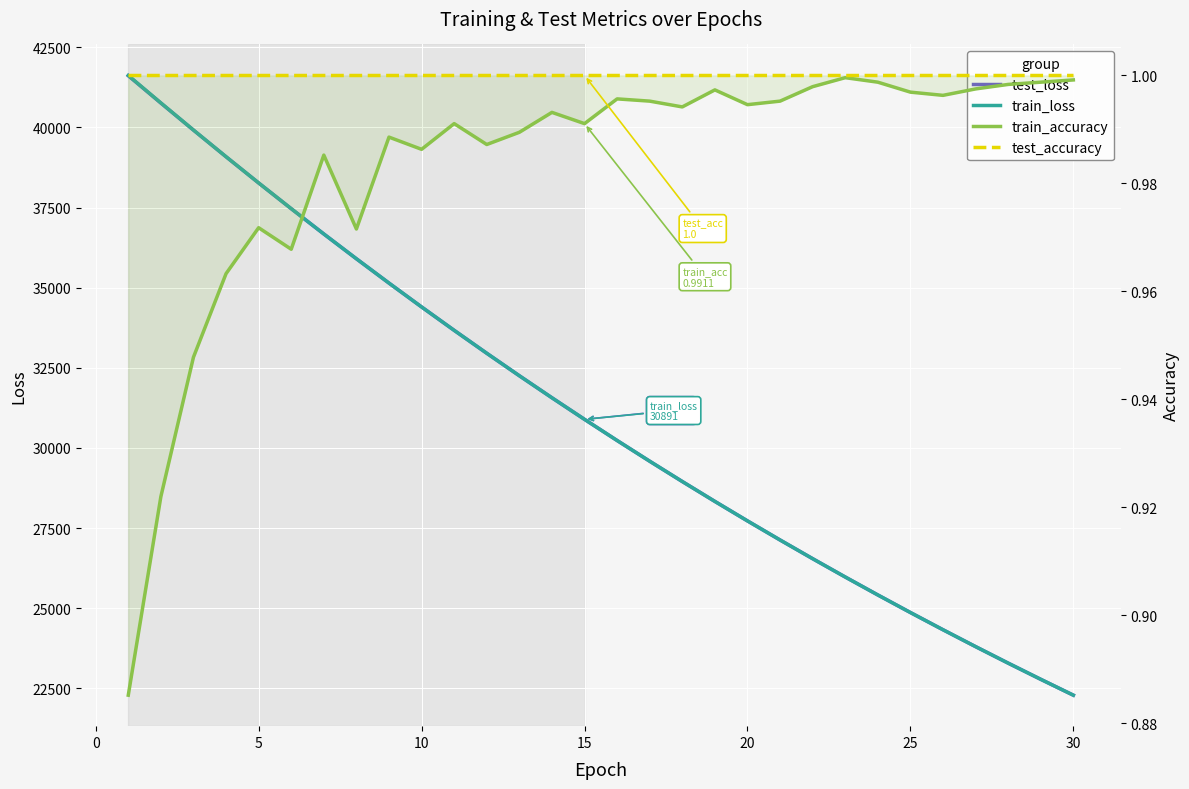

Count the number of categories in the chart.

30